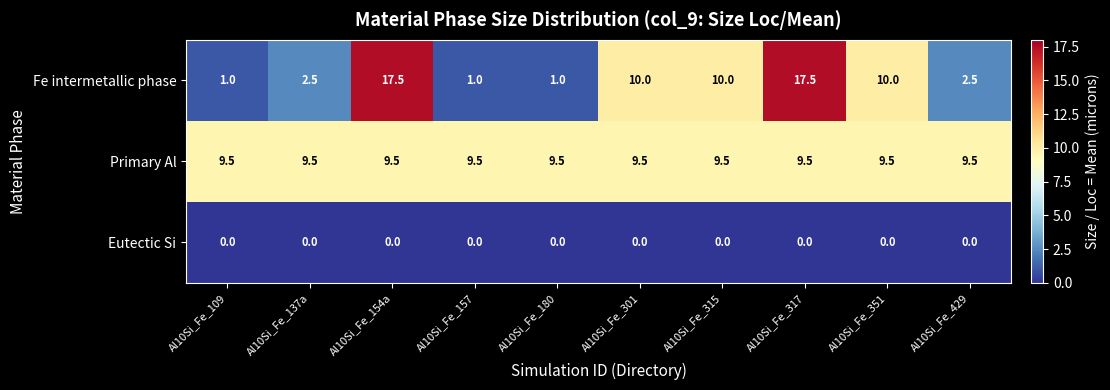

Which series changed the most between Al10Si_Fe_109 and Al10Si_Fe_301?

Fe intermetallic phase